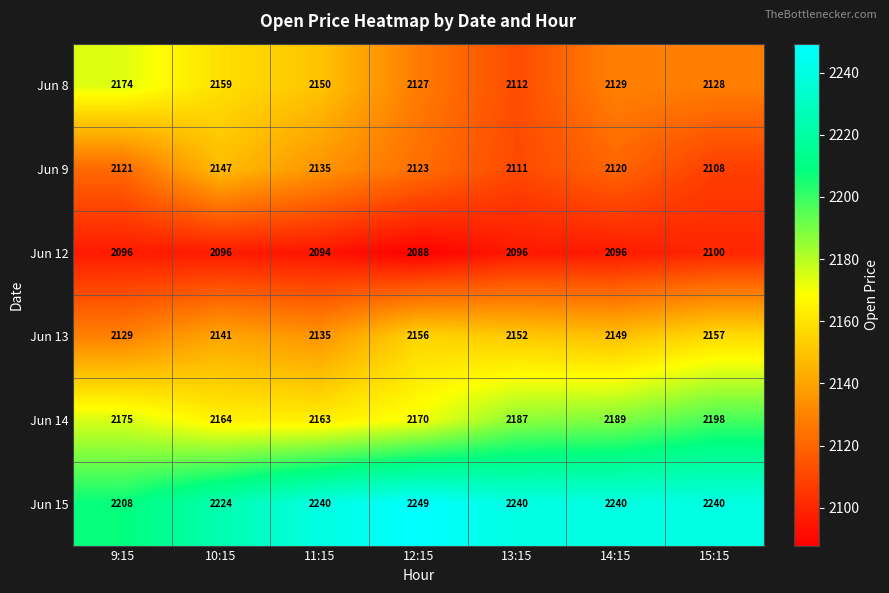

What is the total value across all series at 9:15?

12903